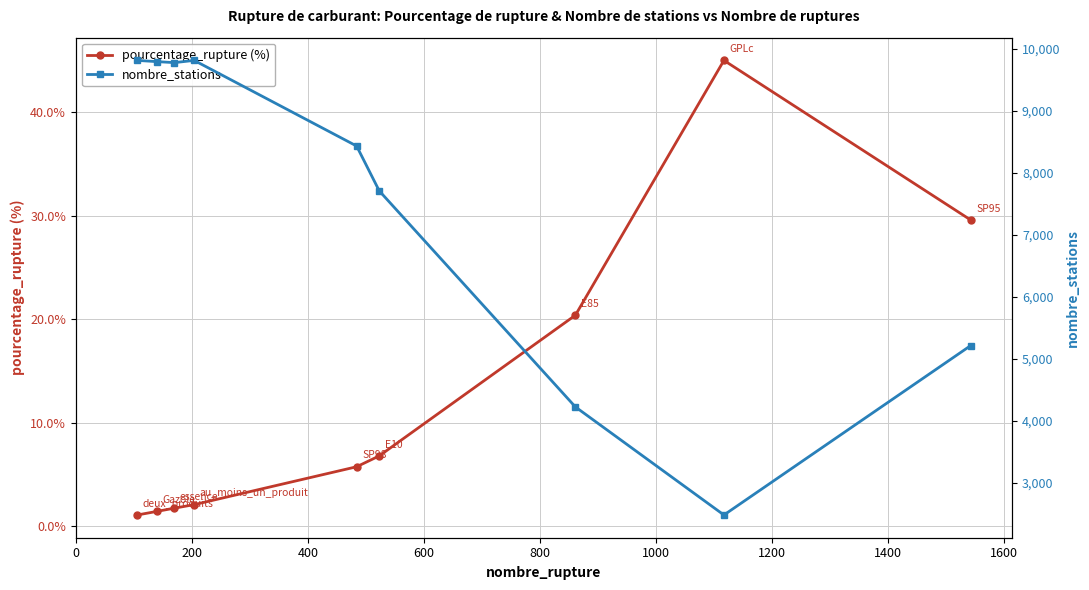

What is the value of the pourcentage_rupture (%) point at the 9th from the left?

29.6